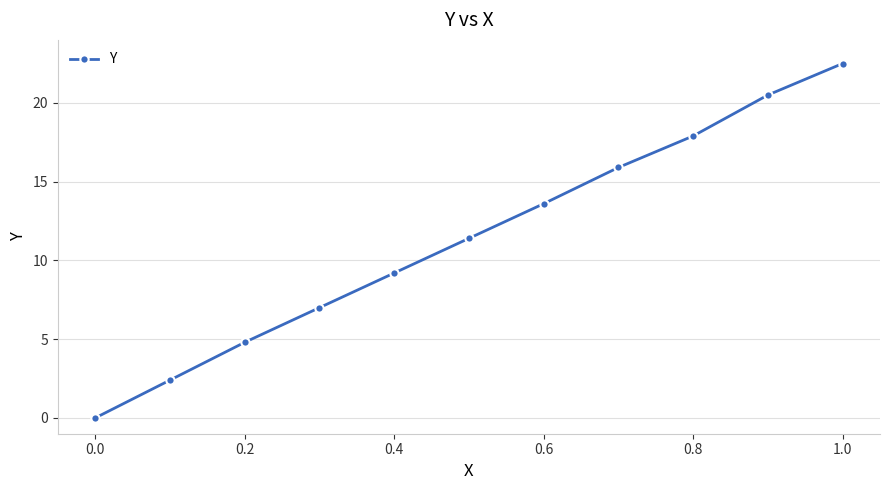

How many data points does each series have?

11